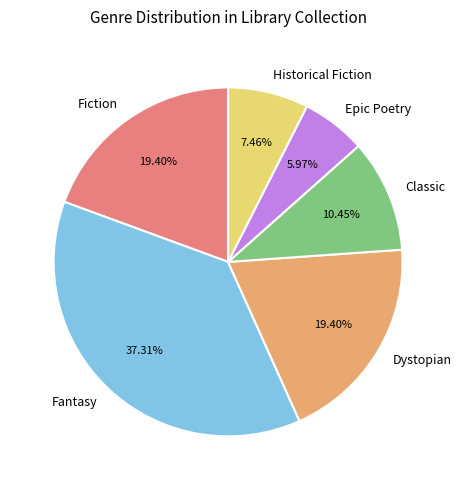

Do Fiction and Epic Poetry together represent more than half of the pie?

No